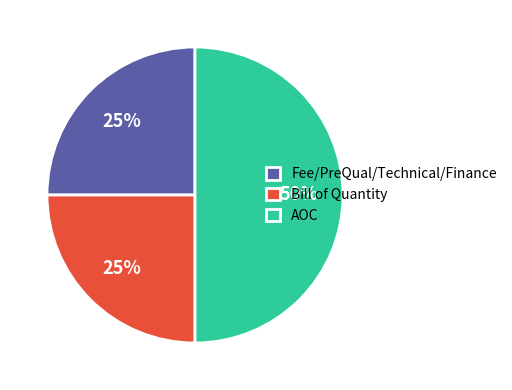

The Fee/PreQual/Technical/Finance slice represents 11% of the pie. True or false?

False